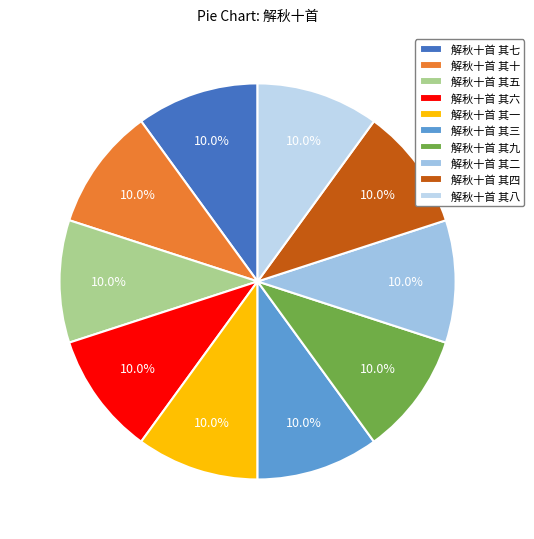

Rank the categories by value from lowest to highest.

解秋十首 其一, 解秋十首 其二, 解秋十首 其三, 解秋十首 其四, 解秋十首 其五, 解秋十首 其六, 解秋十首 其七, 解秋十首 其八, 解秋十首 其九, 解秋十首 其十